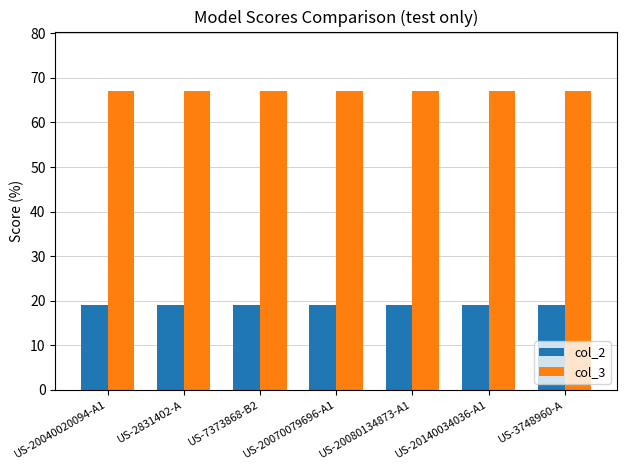

True or false: col_2 has a value of 19 at US-2831402-A.

True